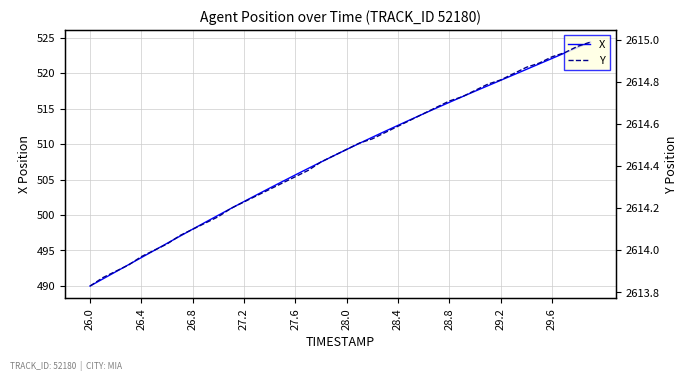

How many lines are shown in the chart?

2